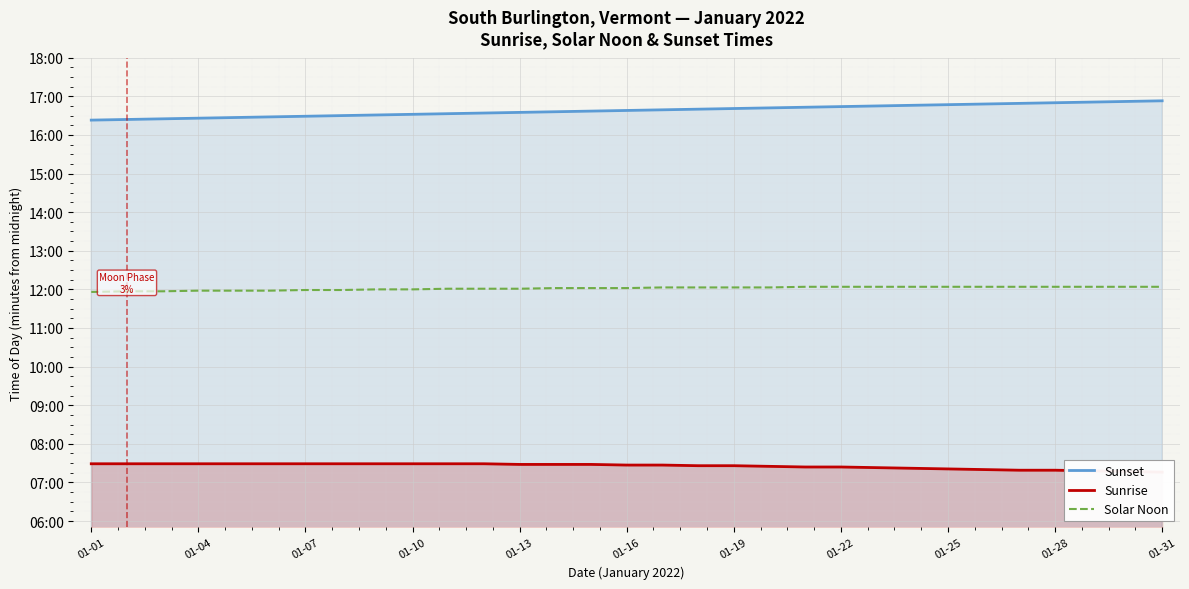

At which category does the chart reach its minimum across all series?

01-31